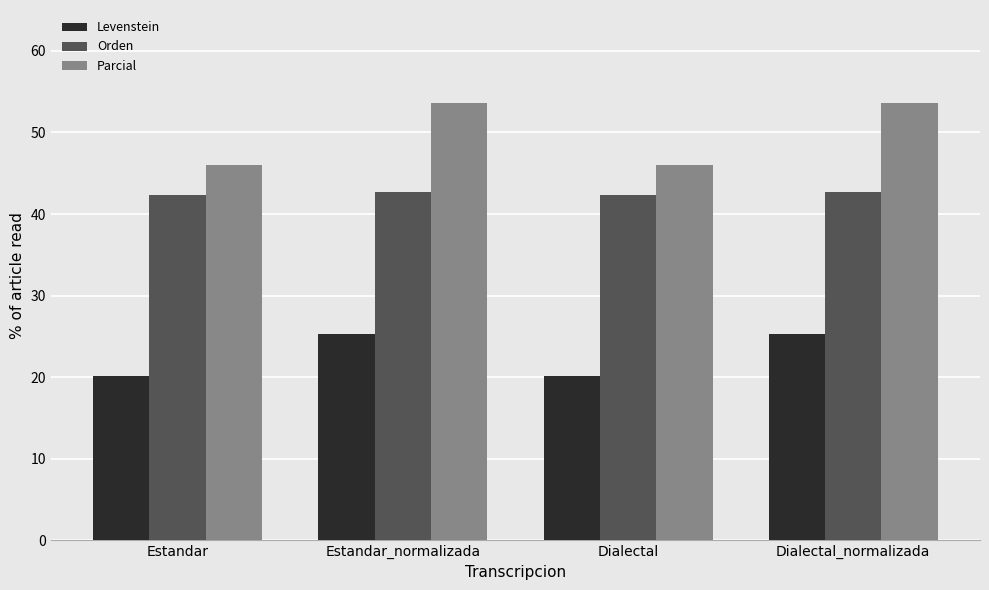

What is the minimum value for Parcial?

46.0